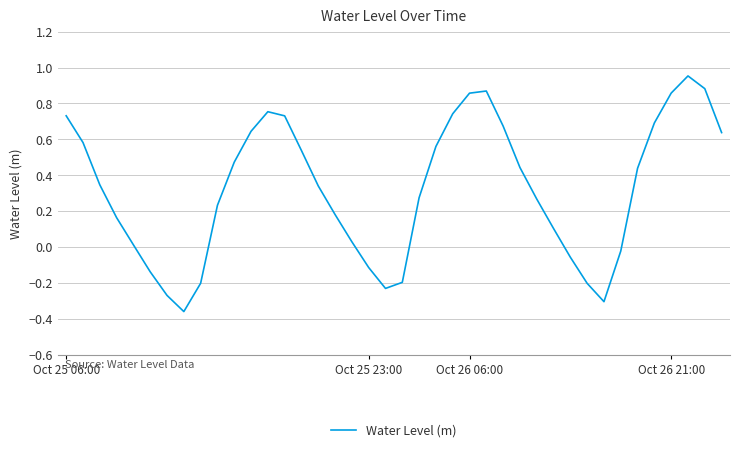

The chart shows a value of 1.2 at Oct 26 06:00. True or false?

False